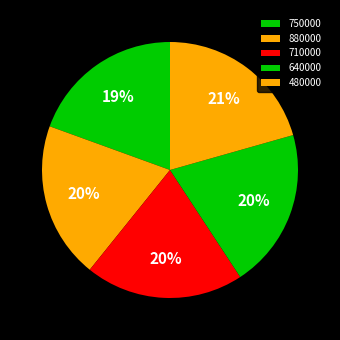

Do 480000 and 640000 together represent more than half of the pie?

No